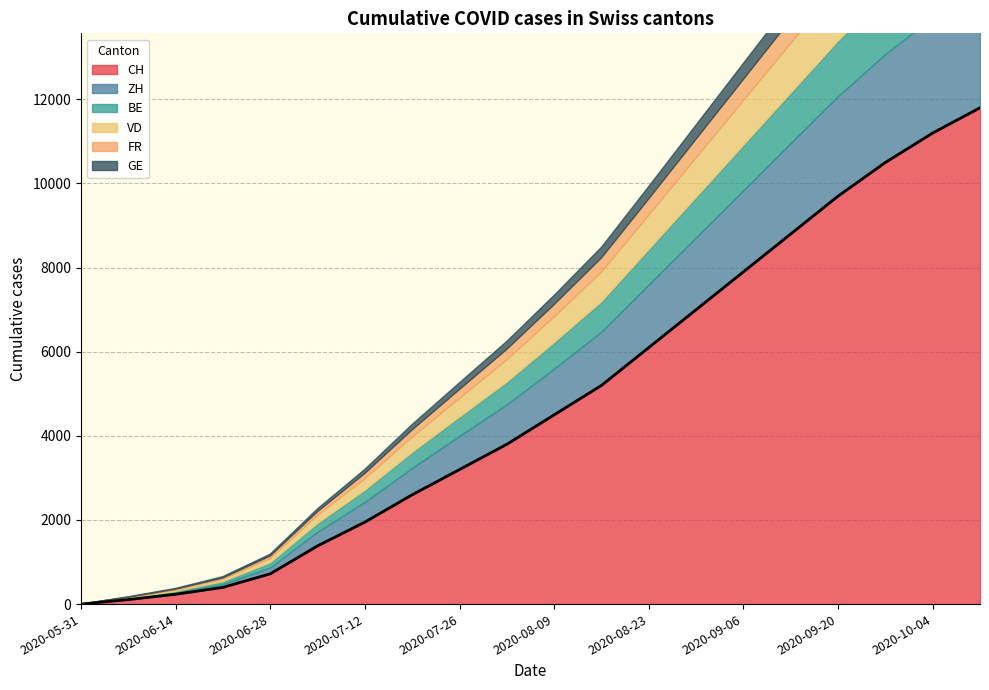

Which series has the largest total across all categories?

CH